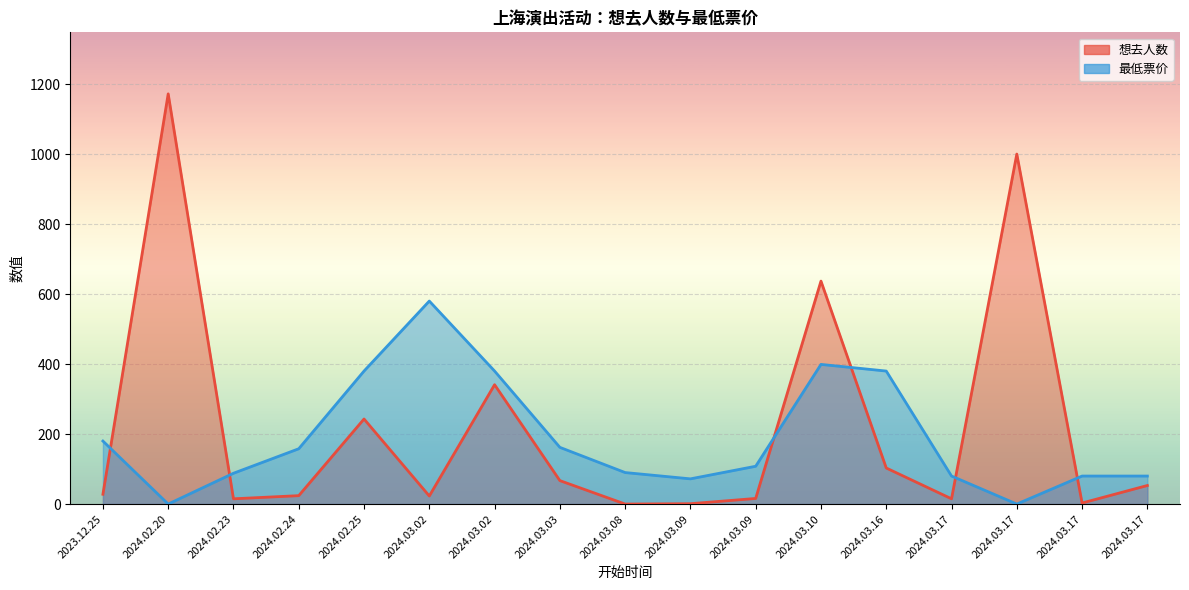

What is the difference between the maximum and second lowest values in the 想去人数 series?

1171